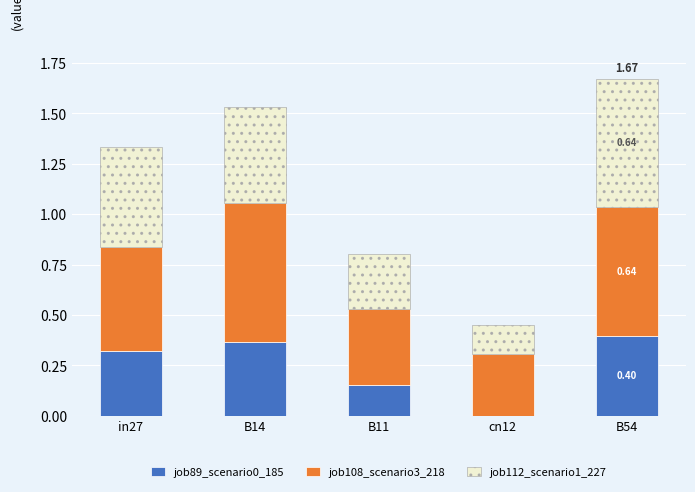

What is the total value across all series at B54?

1.7